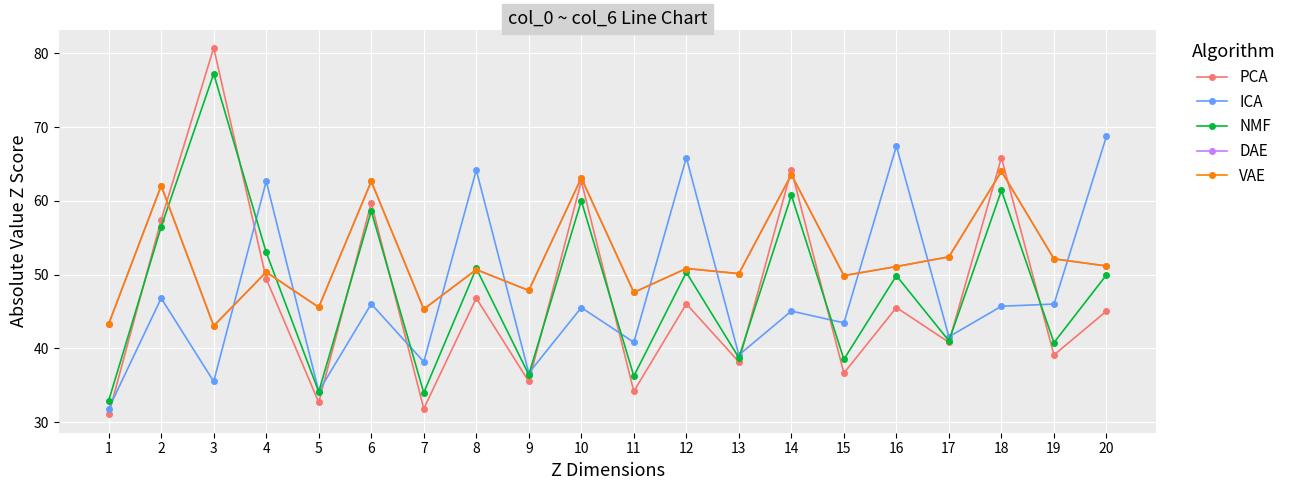

How many interior local peaks does the ICA series have?

8